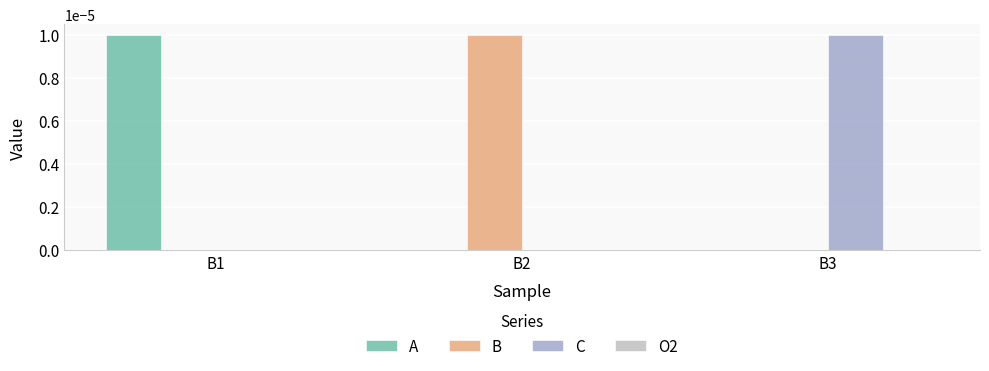

The value of C at B2 is 0.0. True or false?

True